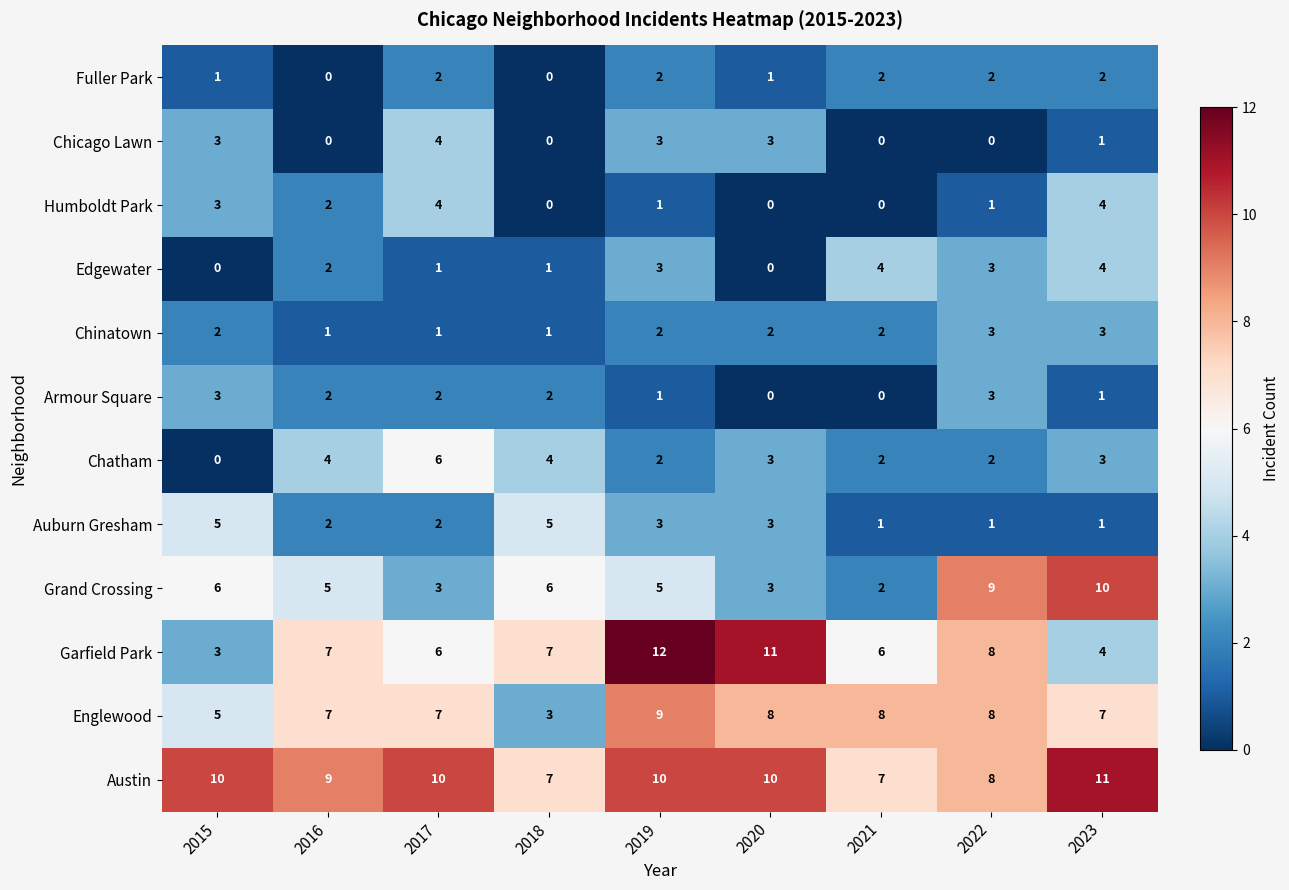

What is the difference between the maximum and minimum values in the Auburn Gresham series?

4